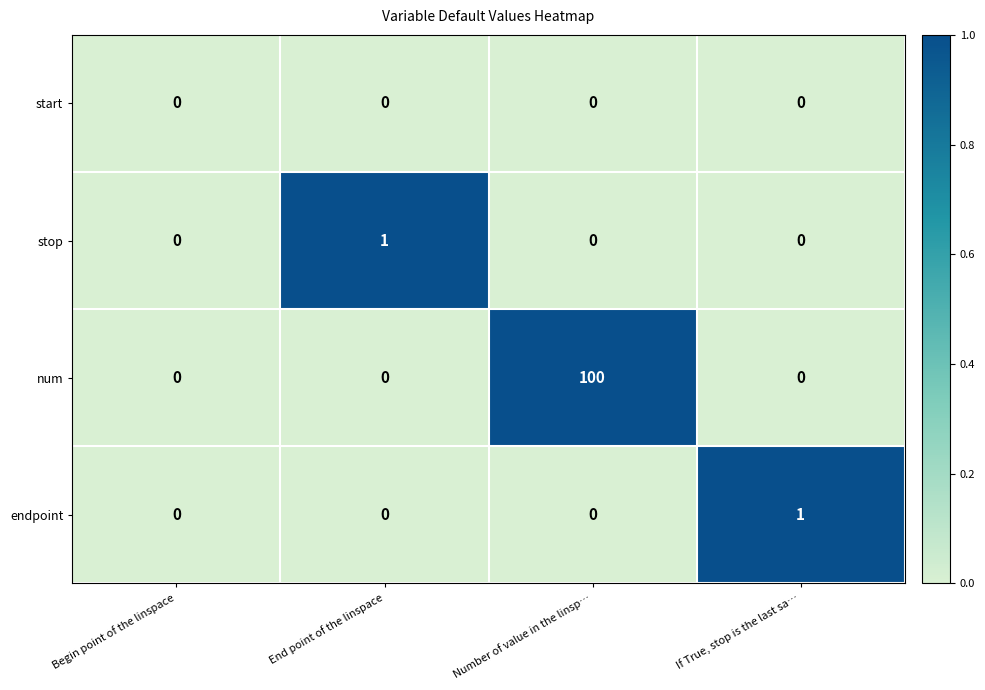

What is the maximum value shown in the chart?

100